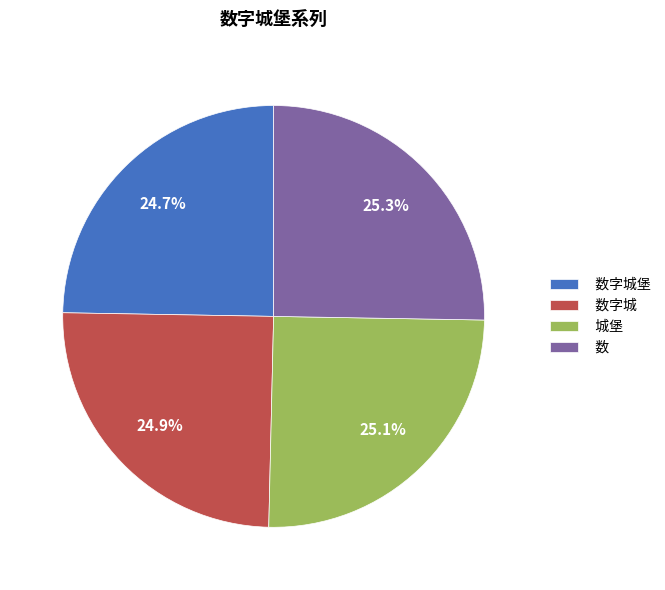

Combined, what portion of the pie is 数字城堡 and 数字城?

49.6%